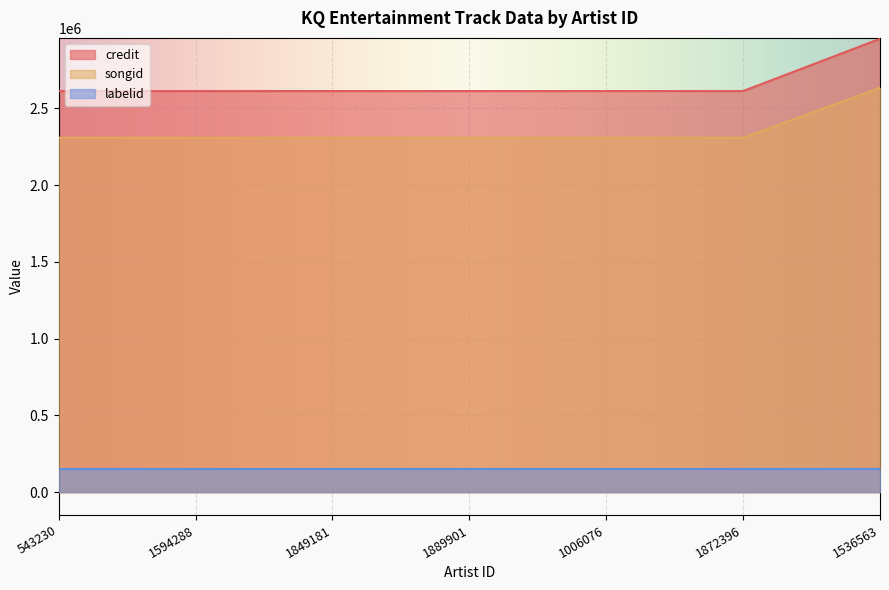

The value of songid at 543230 is 3613427. True or false?

False